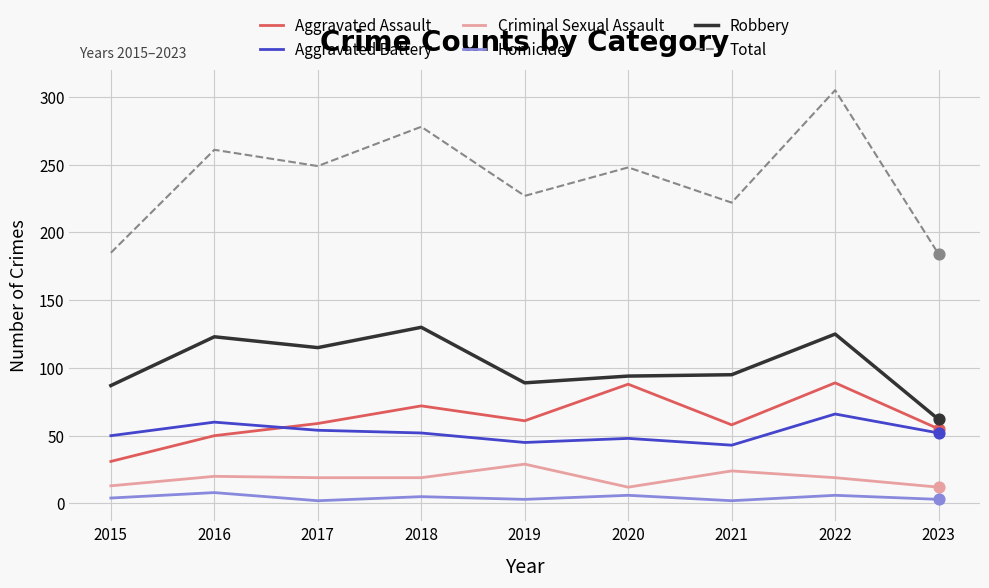

Is the value of Criminal Sexual Assault at 2022 greater than the value of Homicide at 2018?

Yes